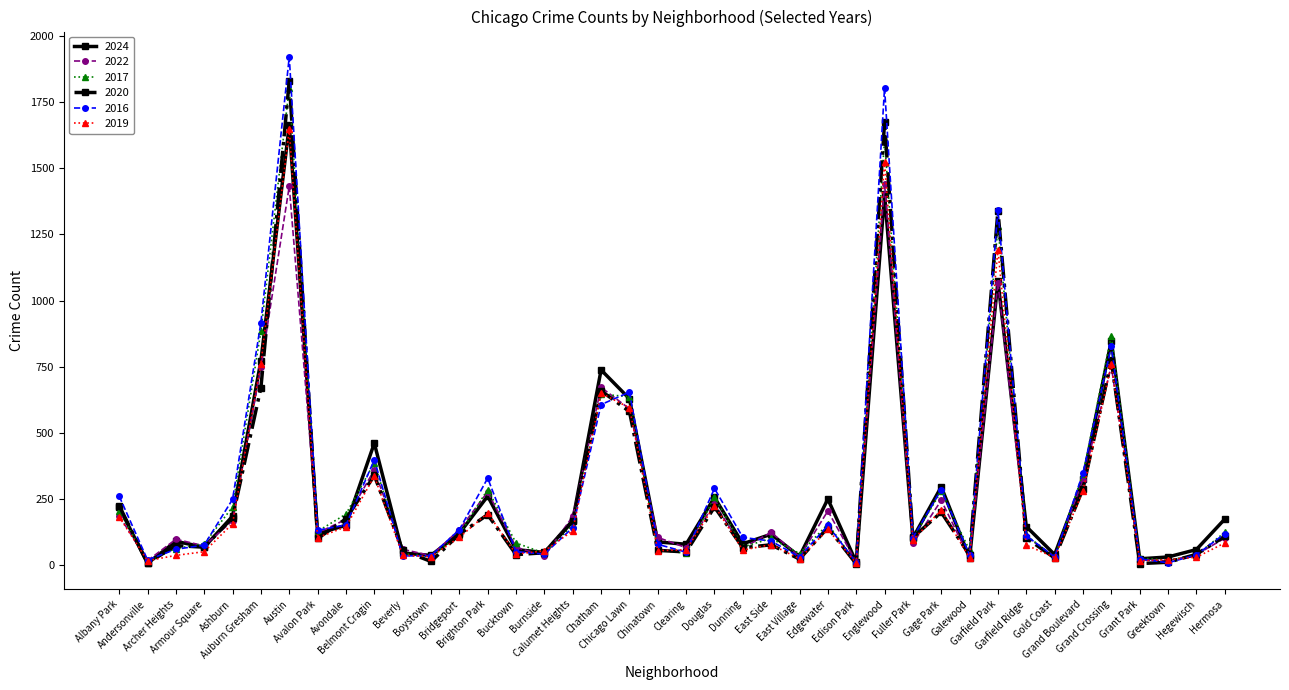

True or false: 2016 has more than 2 points higher than both neighbors.

True